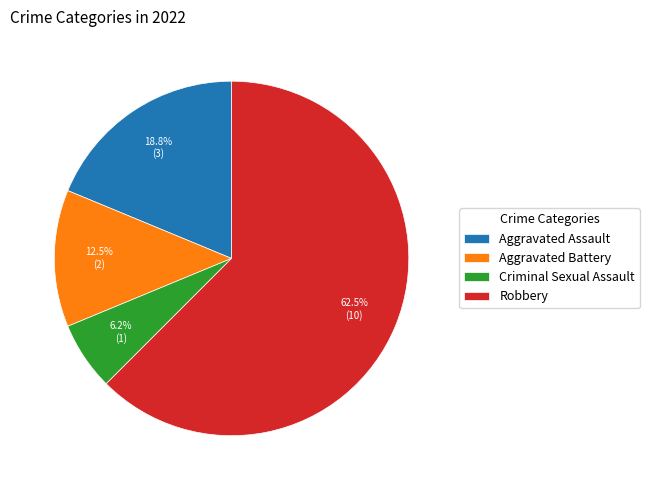

What is the ratio of the value at Criminal Sexual Assault to the value at Aggravated Battery?

0.5